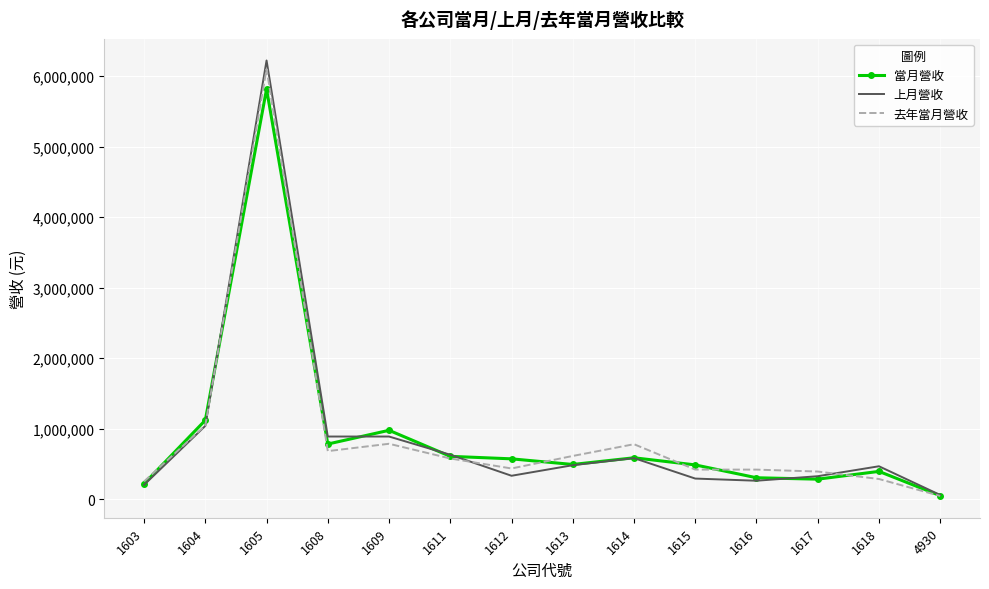

Which category has the lowest value across all series?

4930